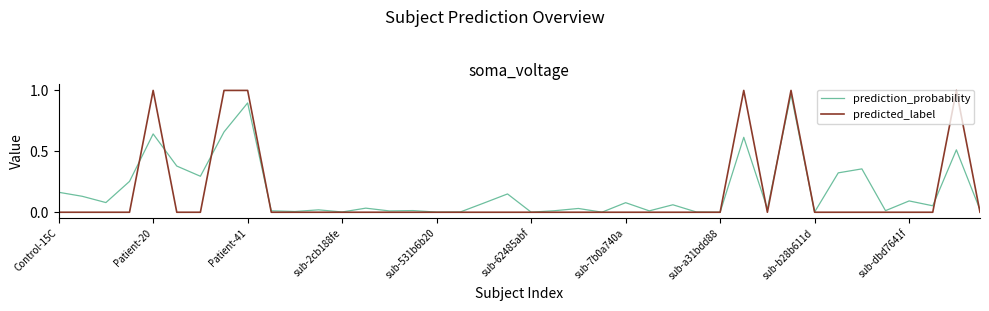

How many times do predicted_label and prediction_probability cross each other?

10